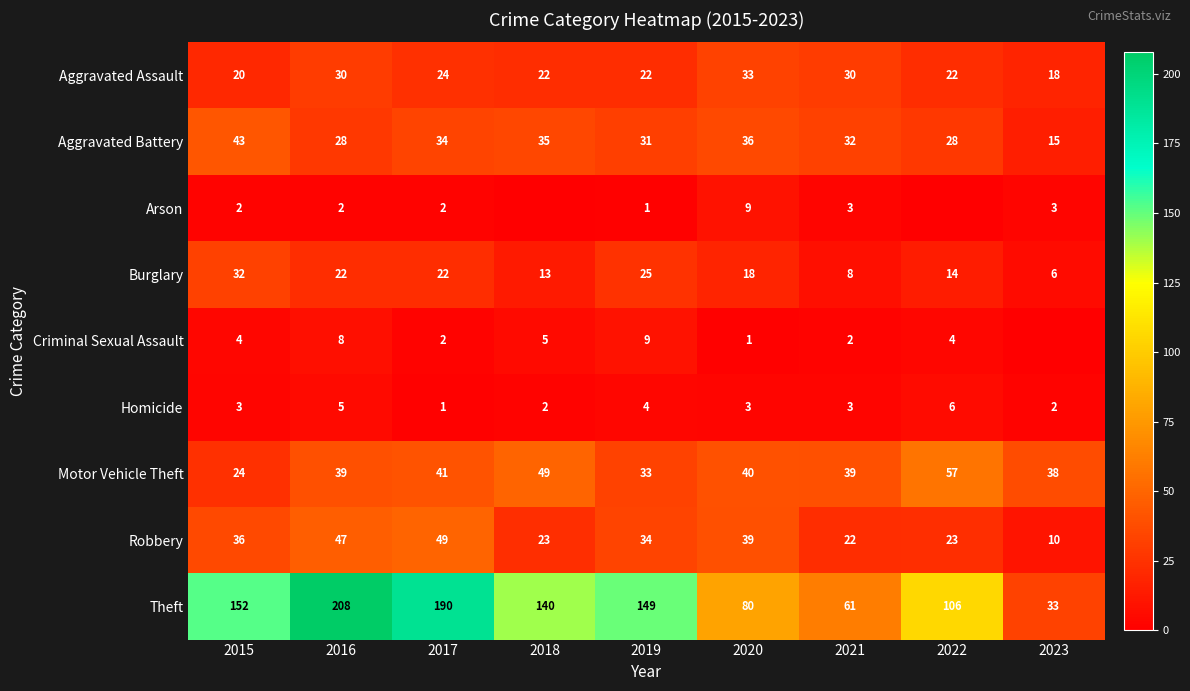

At which category does the chart reach its peak across all series?

2016